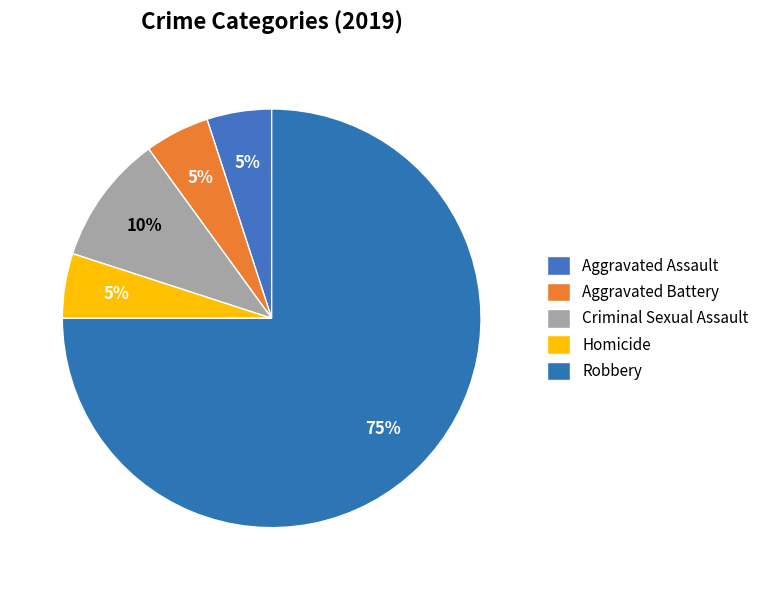

How many segments does this pie chart have?

5